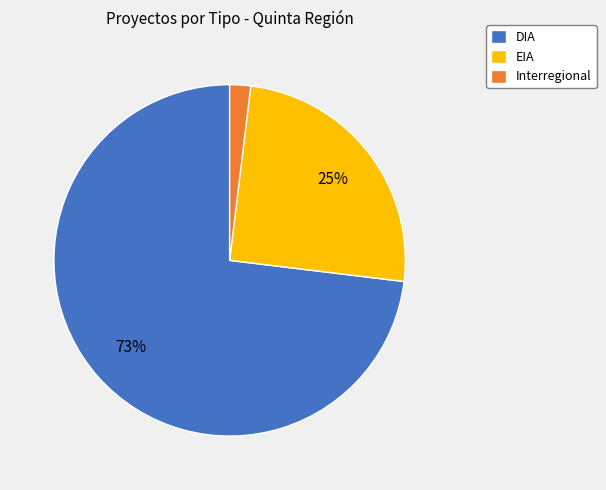

What percentage is the DIA slice, to the nearest percent?

73%